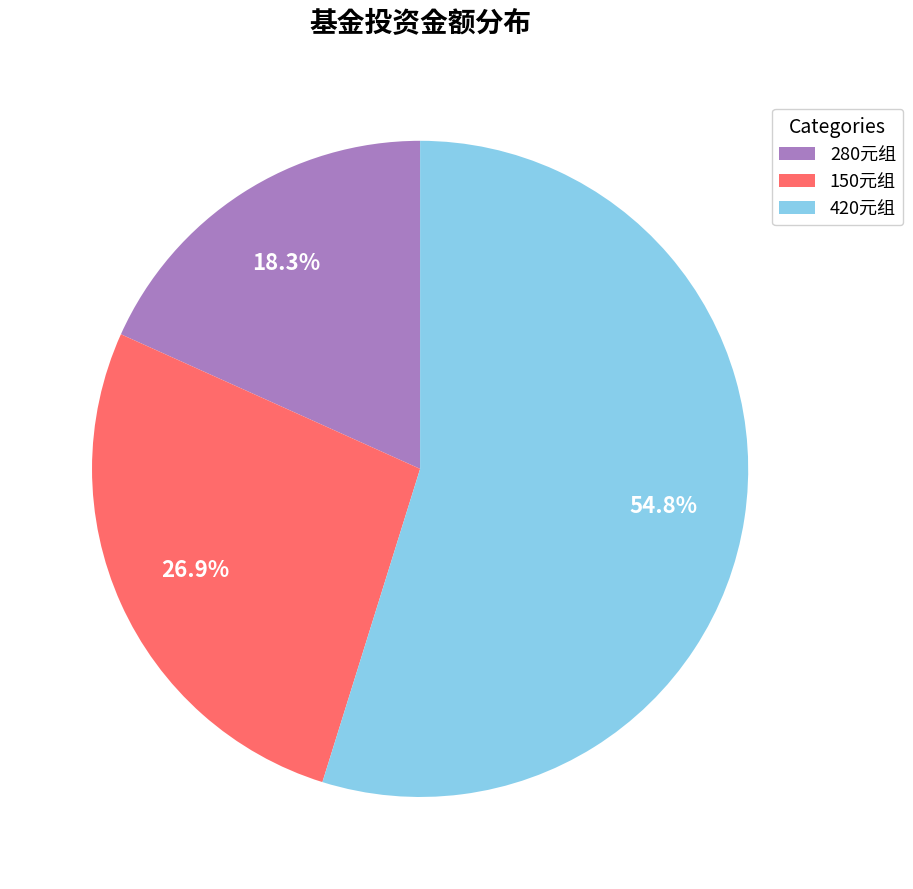

Between 150元组 and 420元组, which is larger?

420元组